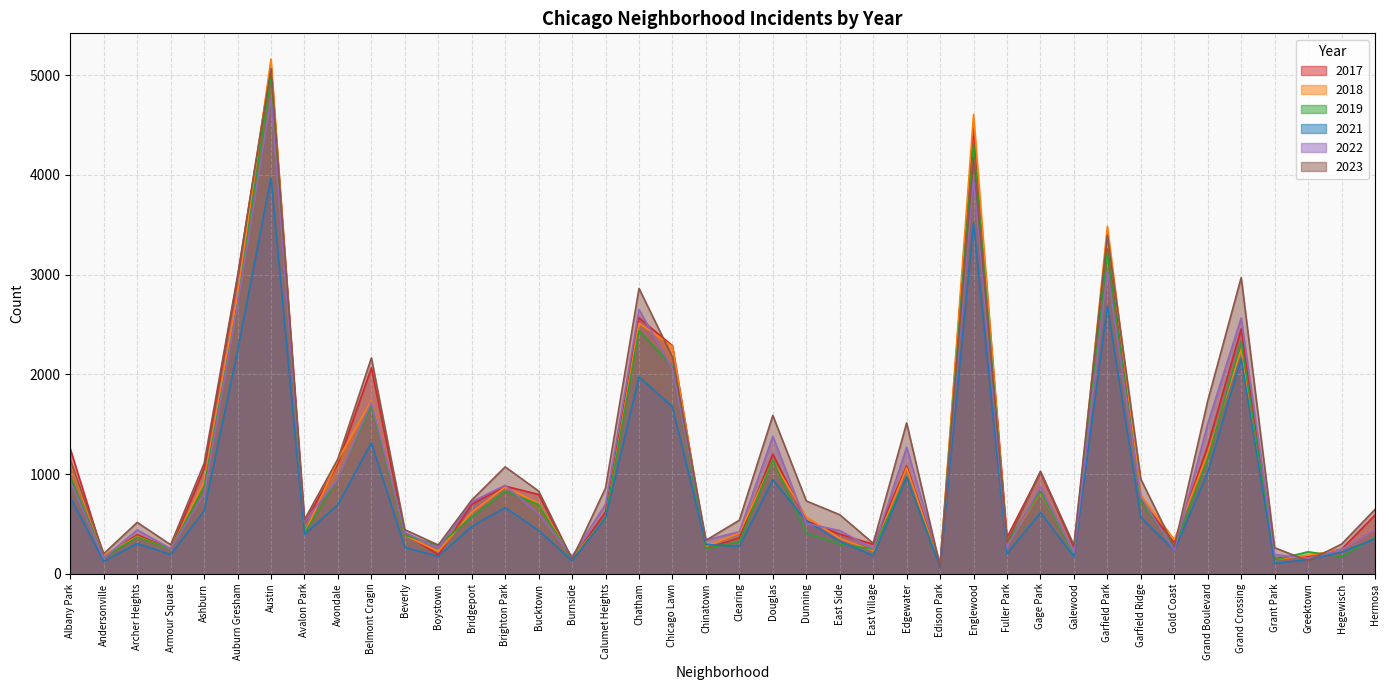

Is it true that 2018 equals 368 at Armour Square?

False